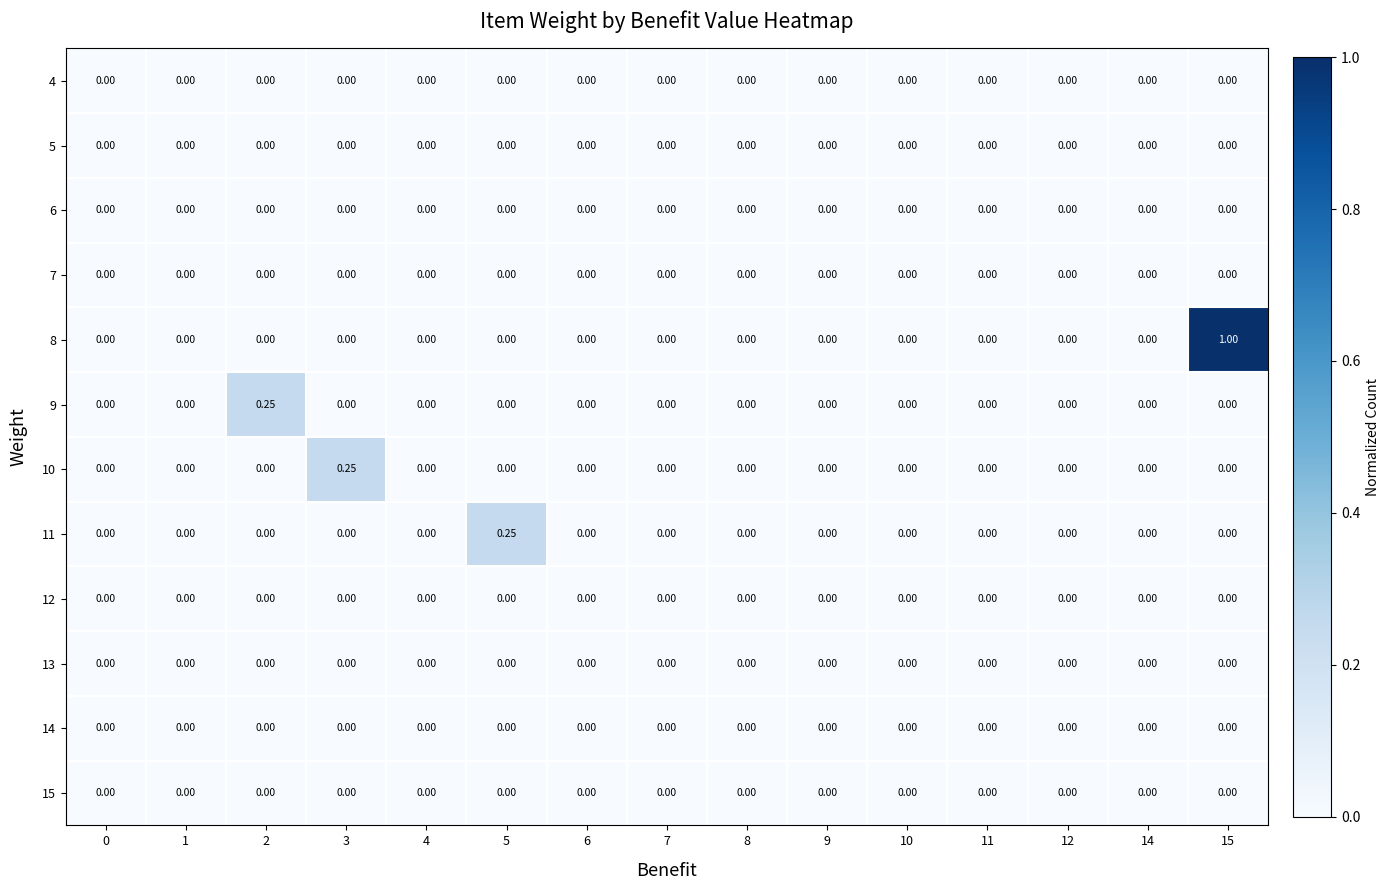

Reading right to left, what are all the values shown in this chart?

4: 15=0.0	14=0.0	12=0.0	11=0.0	10=0.0	9=0.0	8=0.0	7=0.0	6=0.0	5=0.0	4=0.0	3=0.0	2=0.0	1=0.0	0=0.0
5: 15=0.0	14=0.0	12=0.0	11=0.0	10=0.0	9=0.0	8=0.0	7=0.0	6=0.0	5=0.0	4=0.0	3=0.0	2=0.0	1=0.0	0=0.0
6: 15=0.0	14=0.0	12=0.0	11=0.0	10=0.0	9=0.0	8=0.0	7=0.0	6=0.0	5=0.0	4=0.0	3=0.0	2=0.0	1=0.0	0=0.0
7: 15=0.0	14=0.0	12=0.0	11=0.0	10=0.0	9=0.0	8=0.0	7=0.0	6=0.0	5=0.0	4=0.0	3=0.0	2=0.0	1=0.0	0=0.0
8: 15=1.0	14=0.0	12=0.0	11=0.0	10=0.0	9=0.0	8=0.0	7=0.0	6=0.0	5=0.0	4=0.0	3=0.0	2=0.0	1=0.0	0=0.0
9: 15=0.0	14=0.0	12=0.0	11=0.0	10=0.0	9=0.0	8=0.0	7=0.0	6=0.0	5=0.0	4=0.0	3=0.0	2=0.2	1=0.0	0=0.0
10: 15=0.0	14=0.0	12=0.0	11=0.0	10=0.0	9=0.0	8=0.0	7=0.0	6=0.0	5=0.0	4=0.0	3=0.2	2=0.0	1=0.0	0=0.0
11: 15=0.0	14=0.0	12=0.0	11=0.0	10=0.0	9=0.0	8=0.0	7=0.0	6=0.0	5=0.2	4=0.0	3=0.0	2=0.0	1=0.0	0=0.0
12: 15=0.0	14=0.0	12=0.0	11=0.0	10=0.0	9=0.0	8=0.0	7=0.0	6=0.0	5=0.0	4=0.0	3=0.0	2=0.0	1=0.0	0=0.0
13: 15=0.0	14=0.0	12=0.0	11=0.0	10=0.0	9=0.0	8=0.0	7=0.0	6=0.0	5=0.0	4=0.0	3=0.0	2=0.0	1=0.0	0=0.0
14: 15=0.0	14=0.0	12=0.0	11=0.0	10=0.0	9=0.0	8=0.0	7=0.0	6=0.0	5=0.0	4=0.0	3=0.0	2=0.0	1=0.0	0=0.0
15: 15=0.0	14=0.0	12=0.0	11=0.0	10=0.0	9=0.0	8=0.0	7=0.0	6=0.0	5=0.0	4=0.0	3=0.0	2=0.0	1=0.0	0=0.0